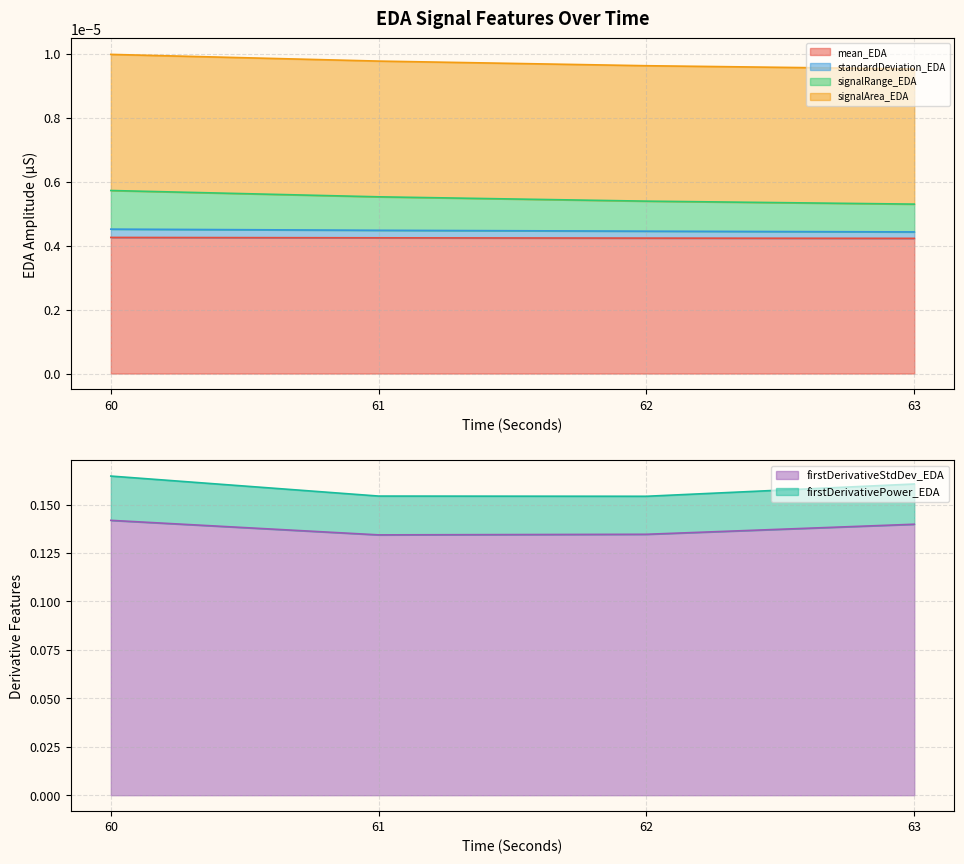

True or false: signalArea_EDA and standardDeviation_EDA intersect in this chart.

False